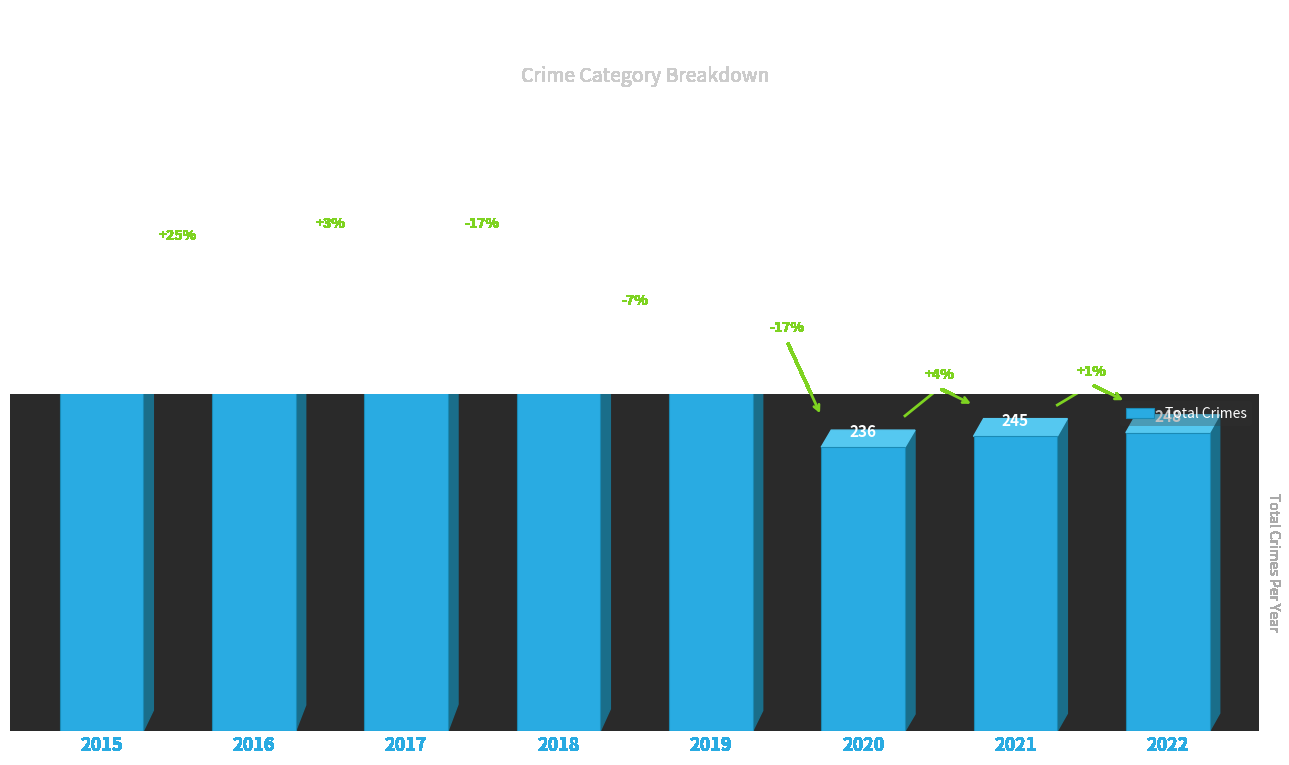

What is the greatest value displayed?

371